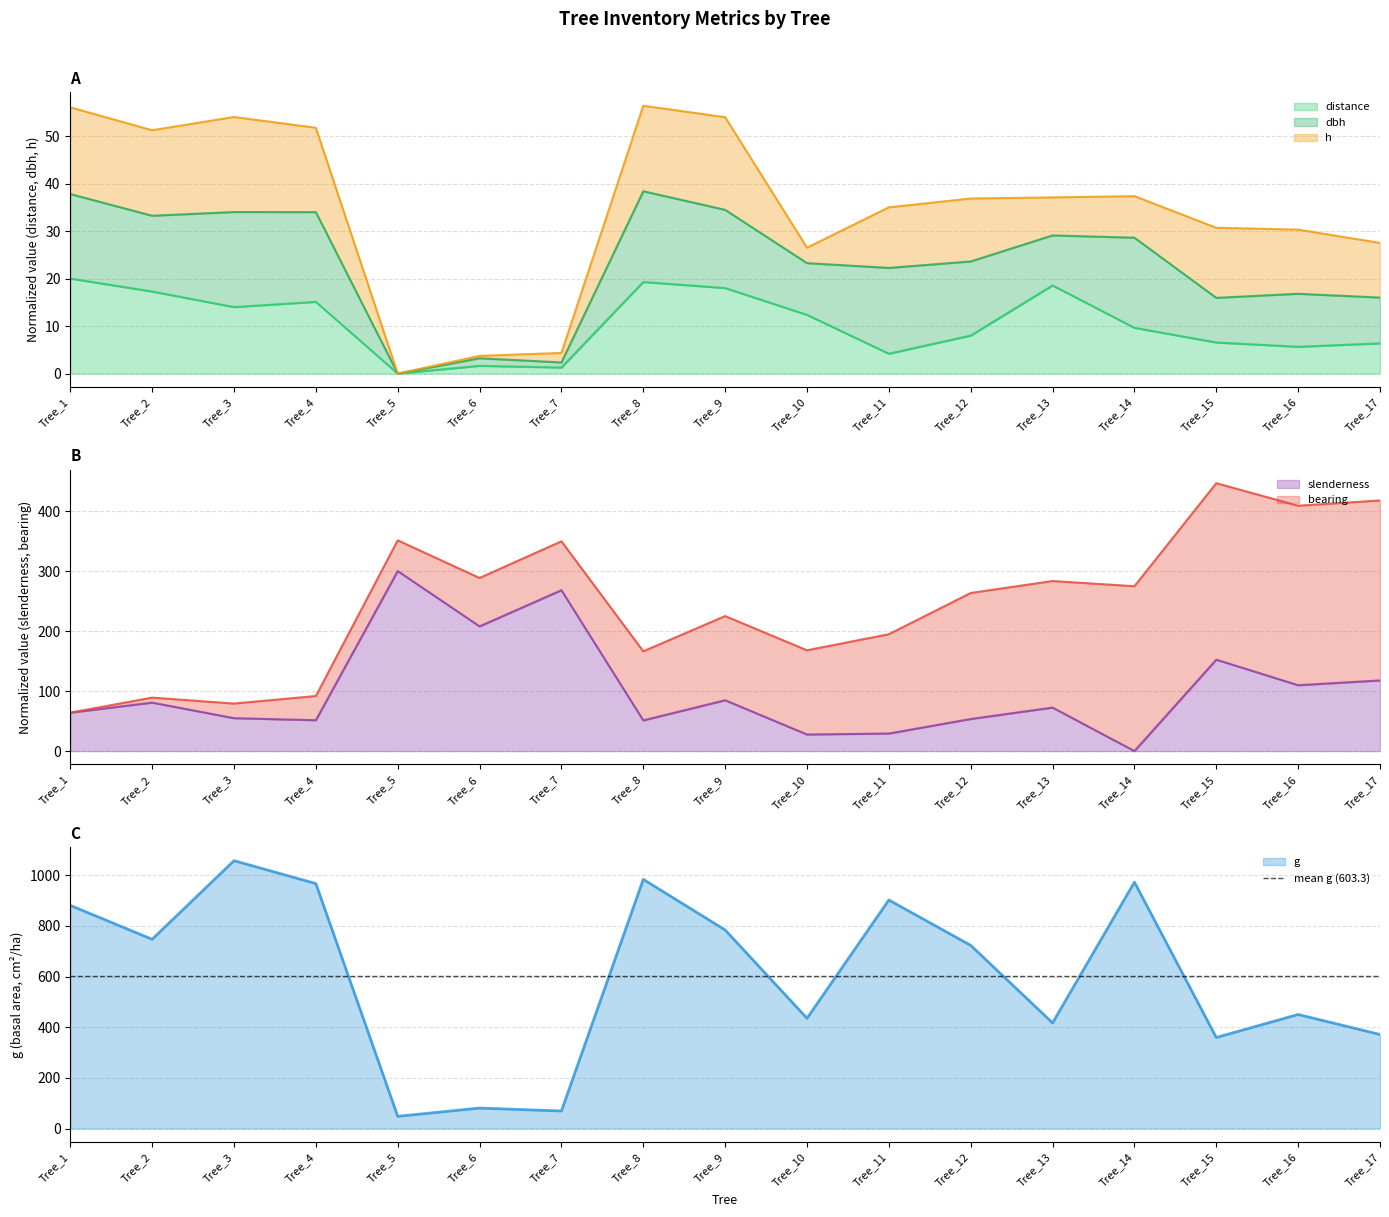

Which category has the lowest value in the slenderness series?

Tree_14